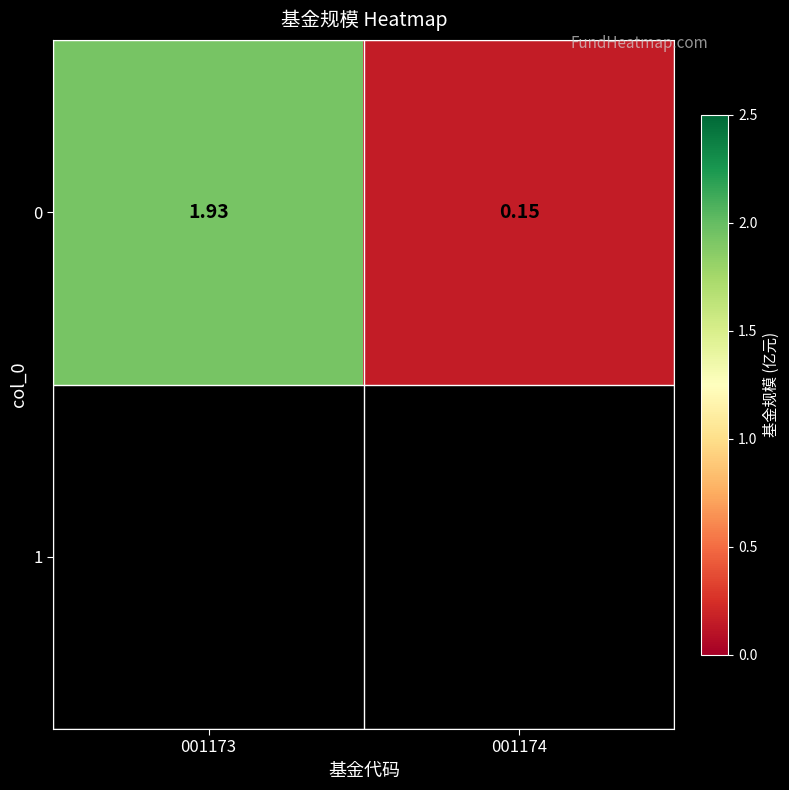

Count the number of categories in the chart.

2